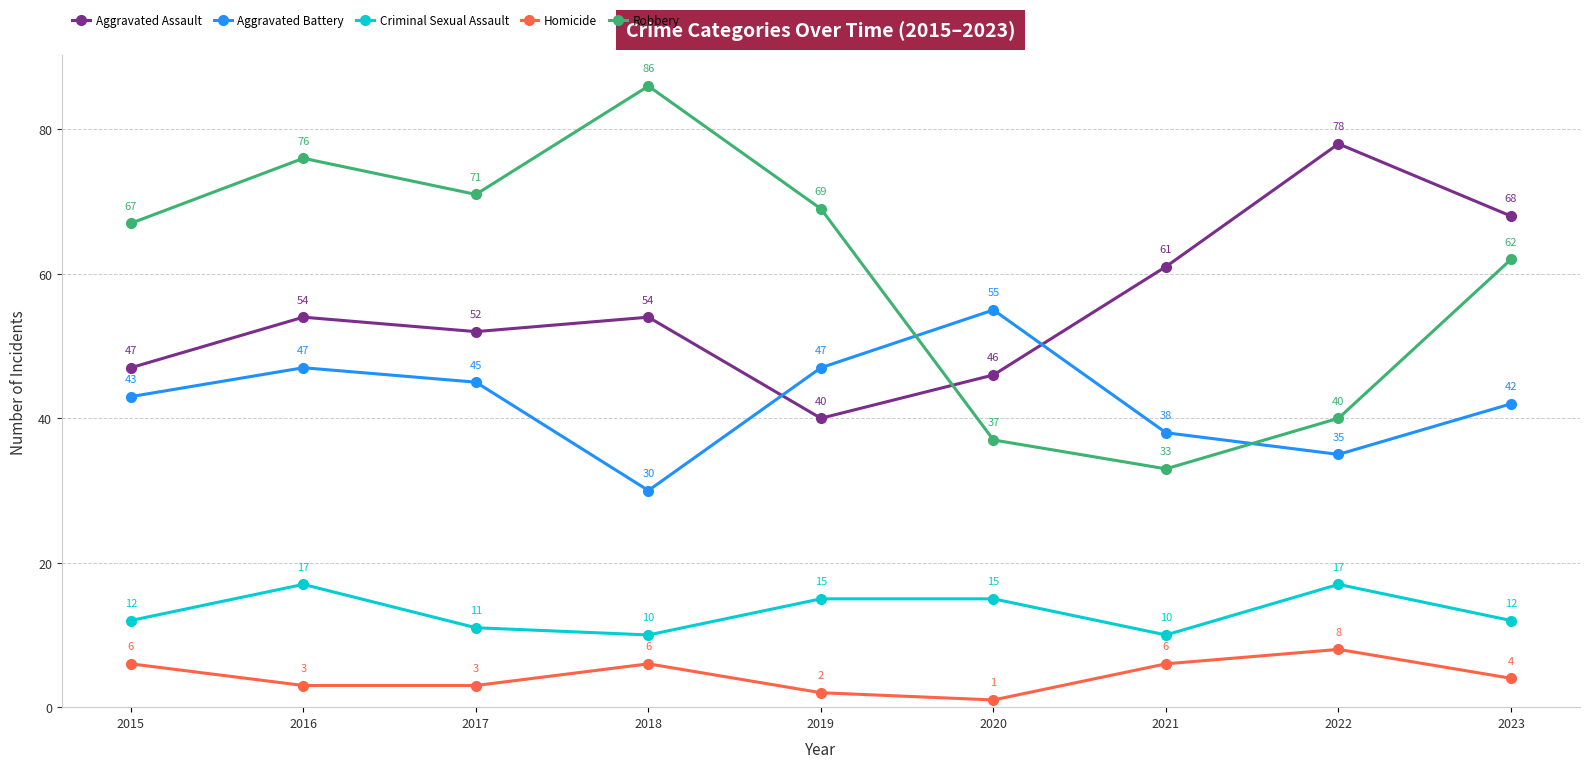

Is the value of Homicide at 2018 greater than the value of Robbery at 2021?

No